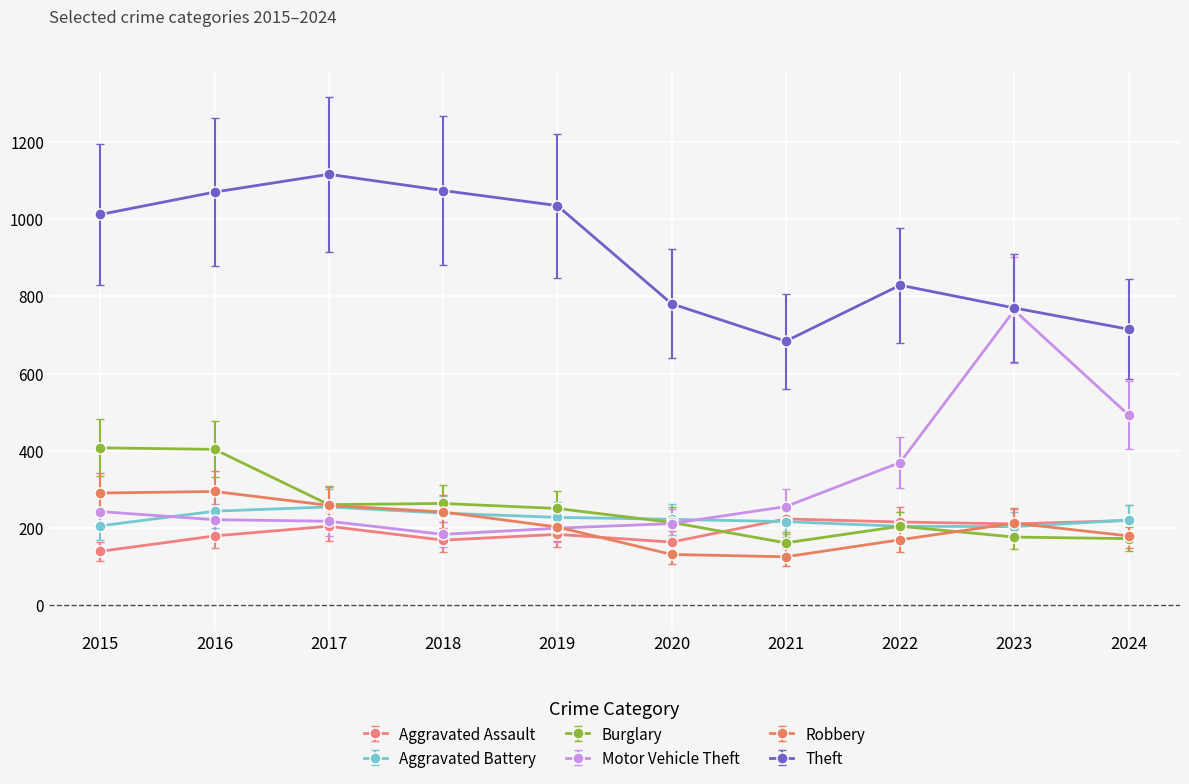

At which category does the chart reach its peak across all series?

2017